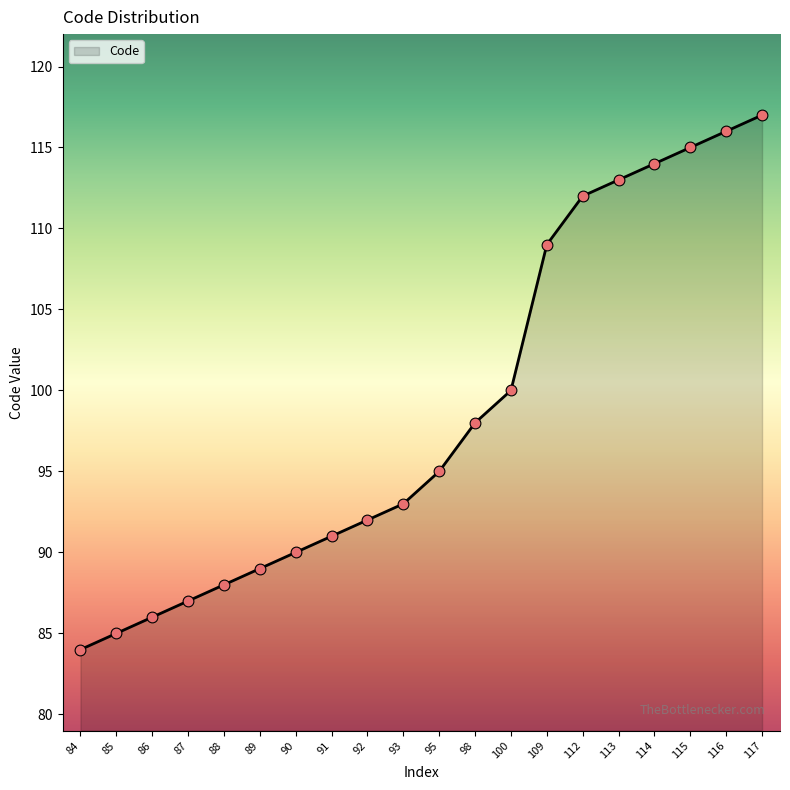

What is the change in value from 92 to 113?

+21